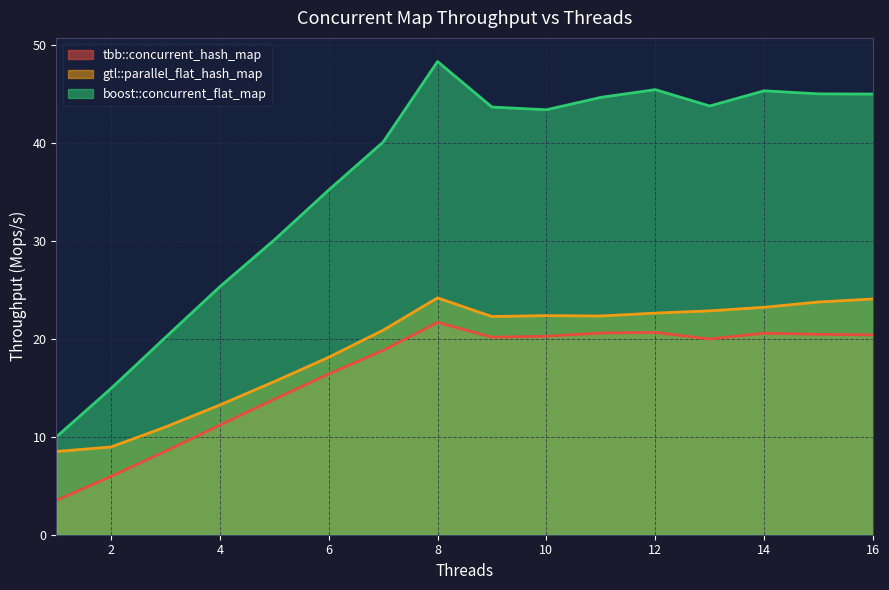

Where does the gtl::parallel_flat_hash_map series first go above 22?

8